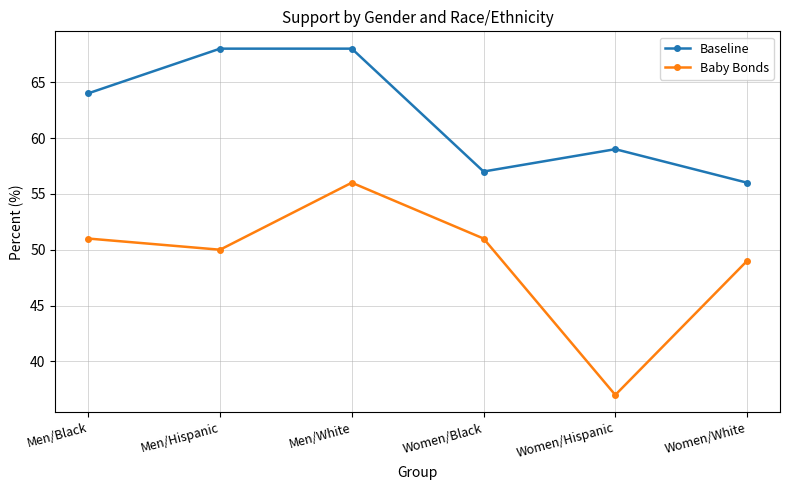

The value of Baby Bonds at Women/White is 66. True or false?

False